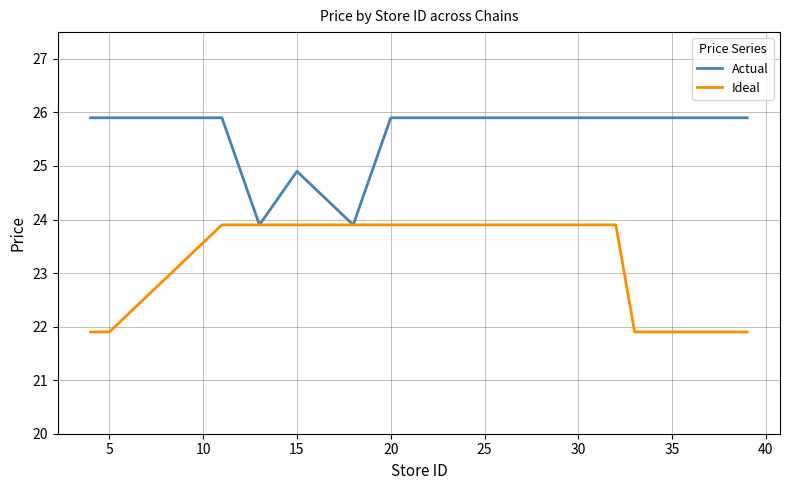

What is the greatest value displayed?

25.9